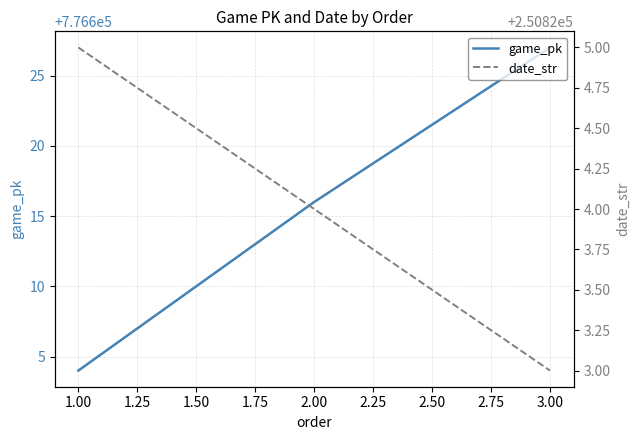

What is the maximum value for game_pk?

776627